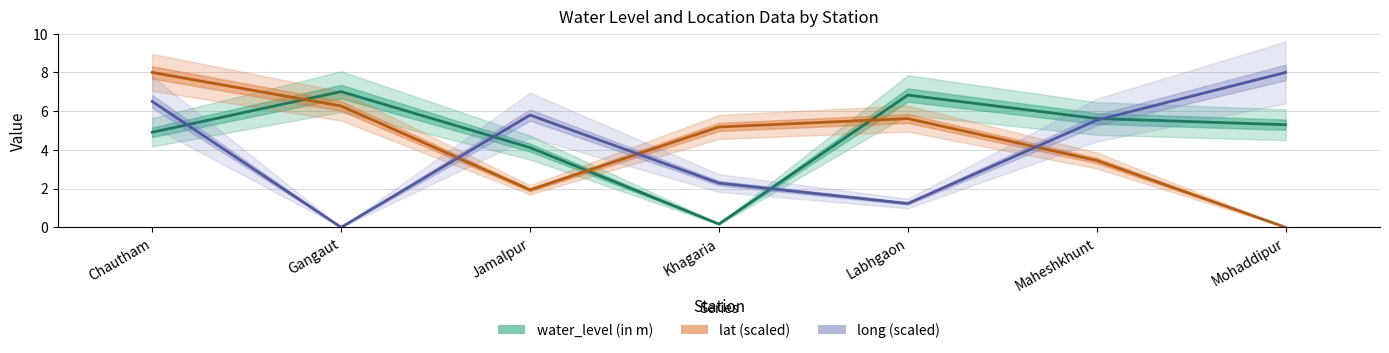

What is the label of the 5th point from the right?

Jamalpur